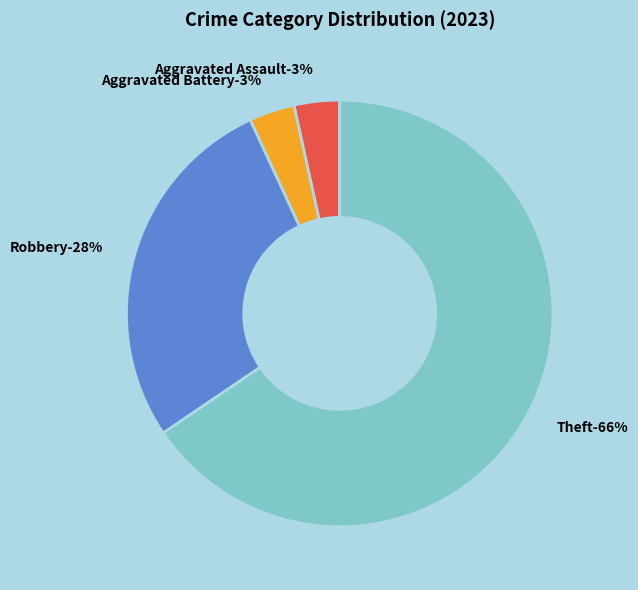

Is there any slice that represents more than half of the pie?

Yes